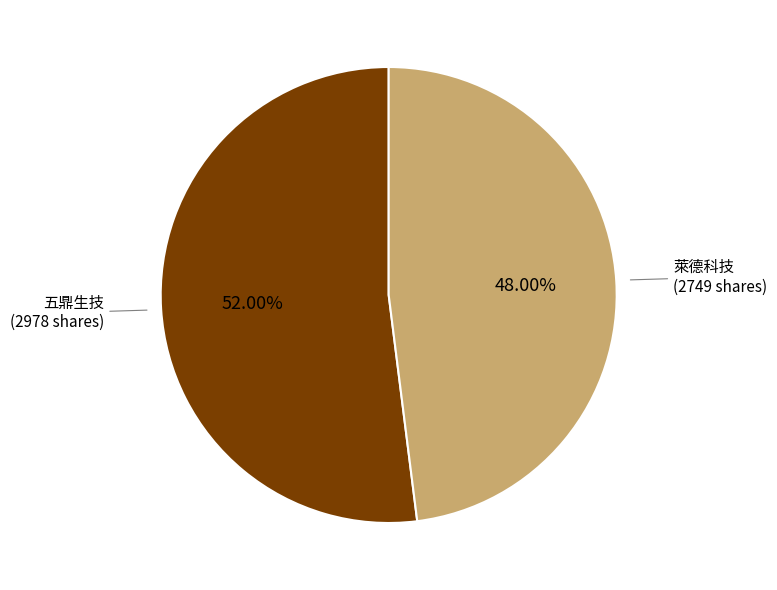

How many slices are in this pie chart?

2